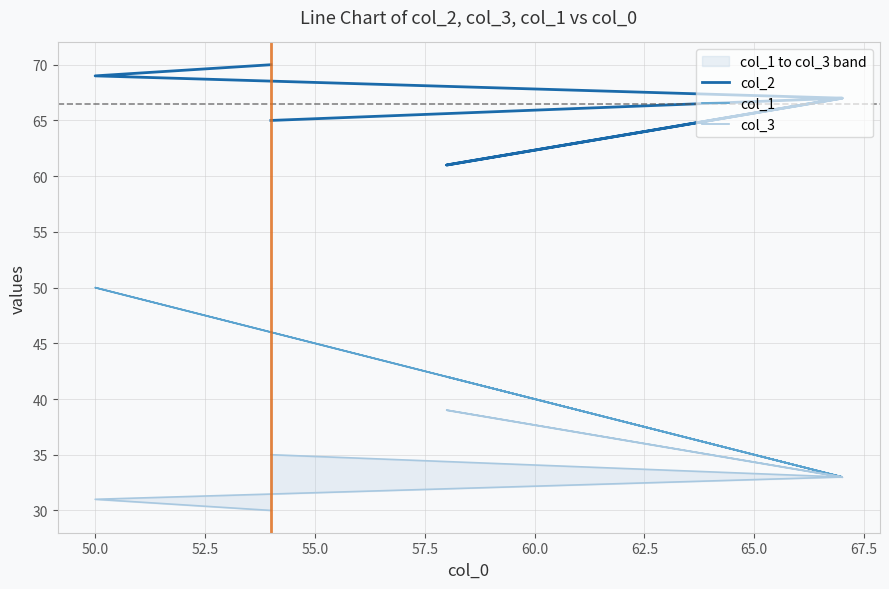

What are all the series names shown in the legend?

col_2, col_1, col_3